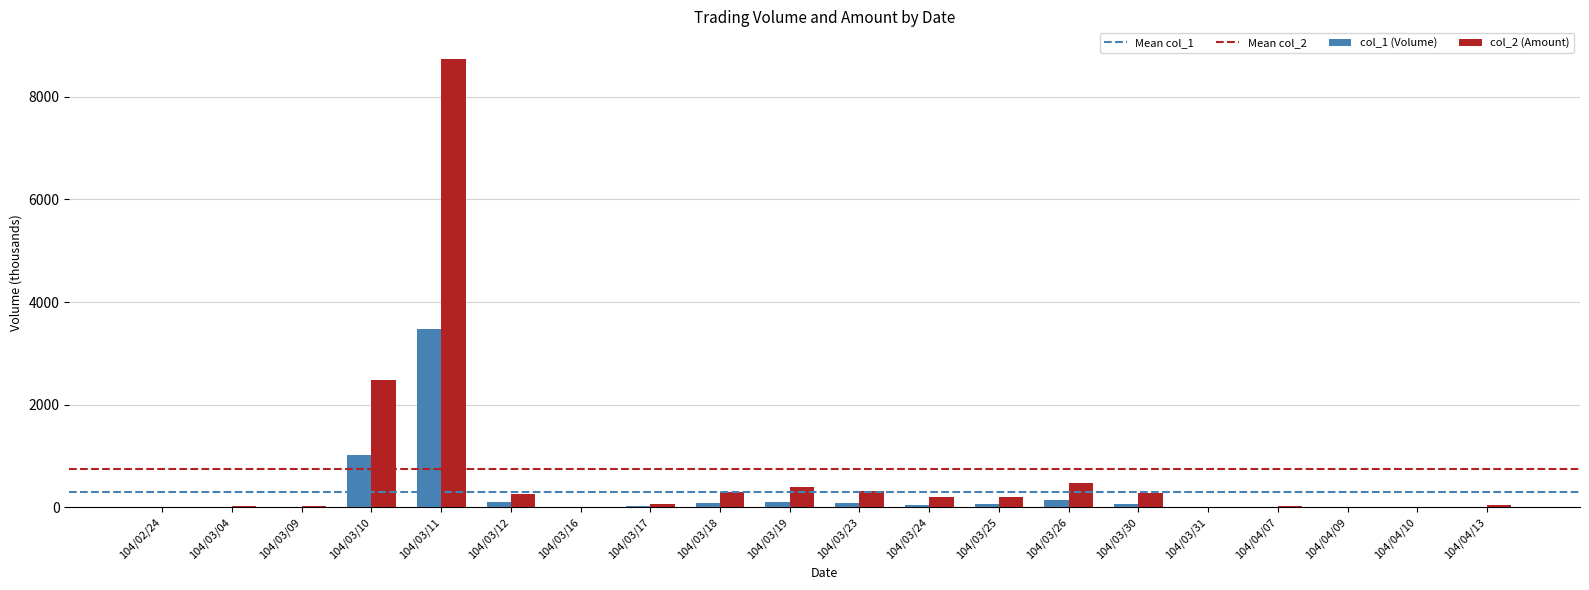

Which series has the largest total across all categories?

col_2 (Amount)